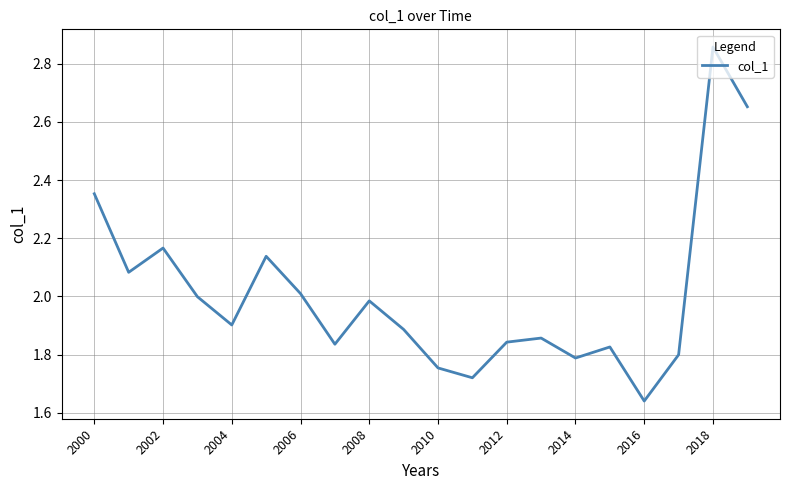

What is the difference between the maximum and minimum values?

1.2